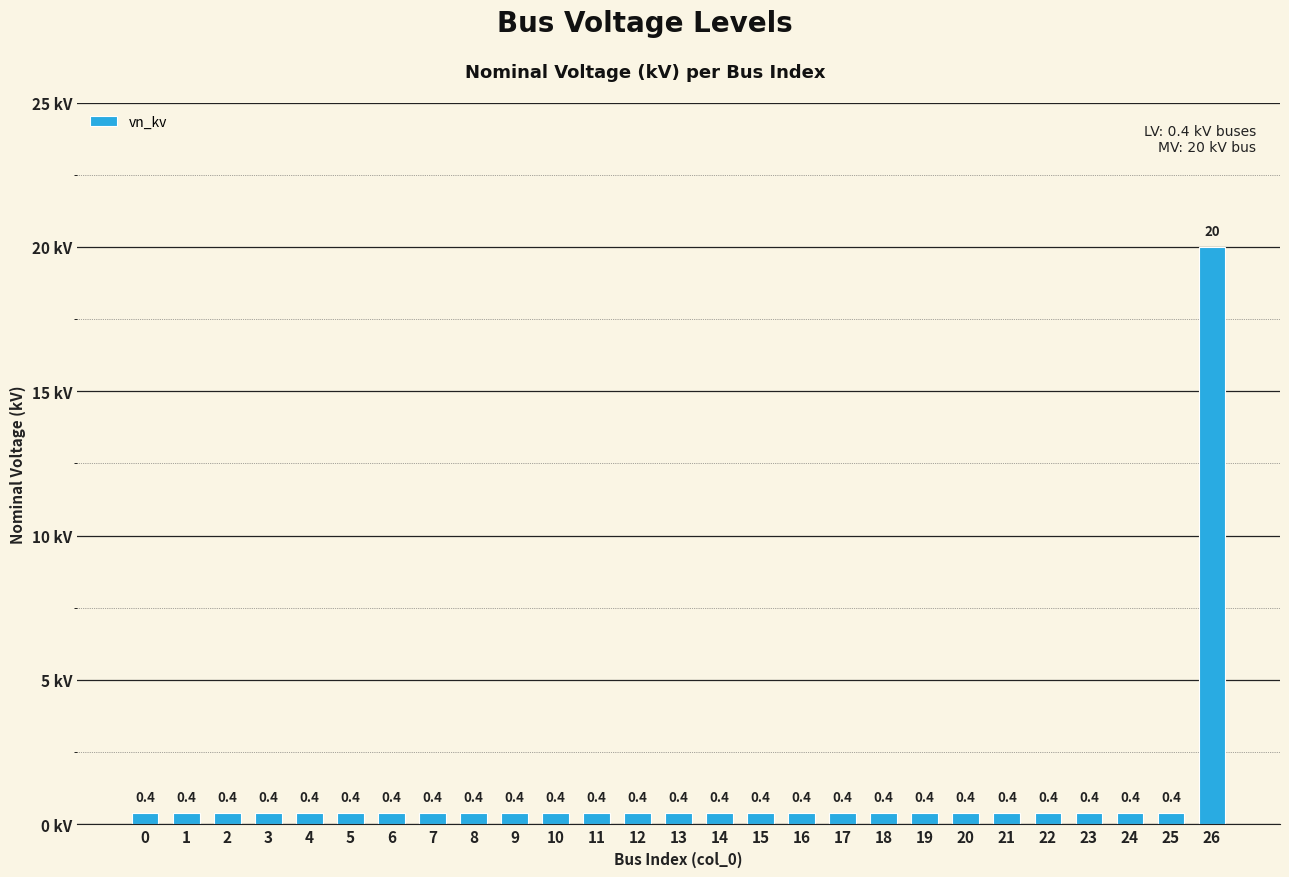

Is it true that the value at 23 is 0.4?

True